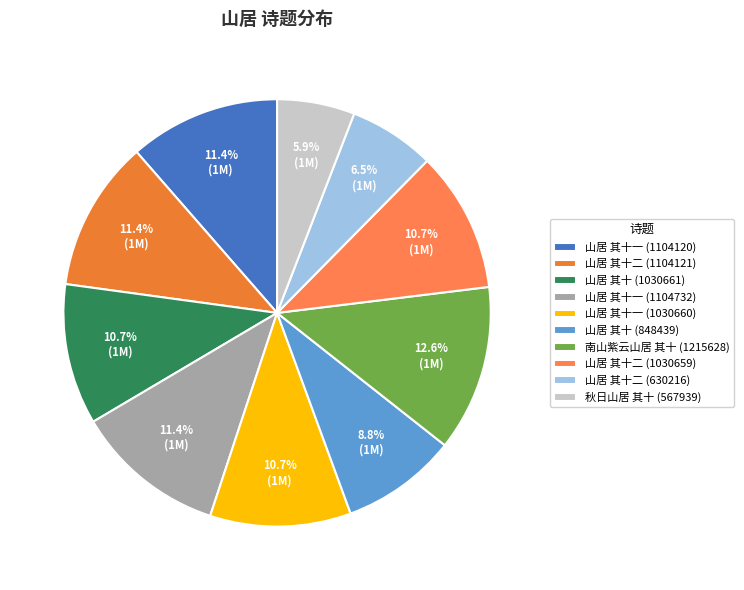

How much of the chart is everything except 山居 其十一 (1104732)?

88.6%